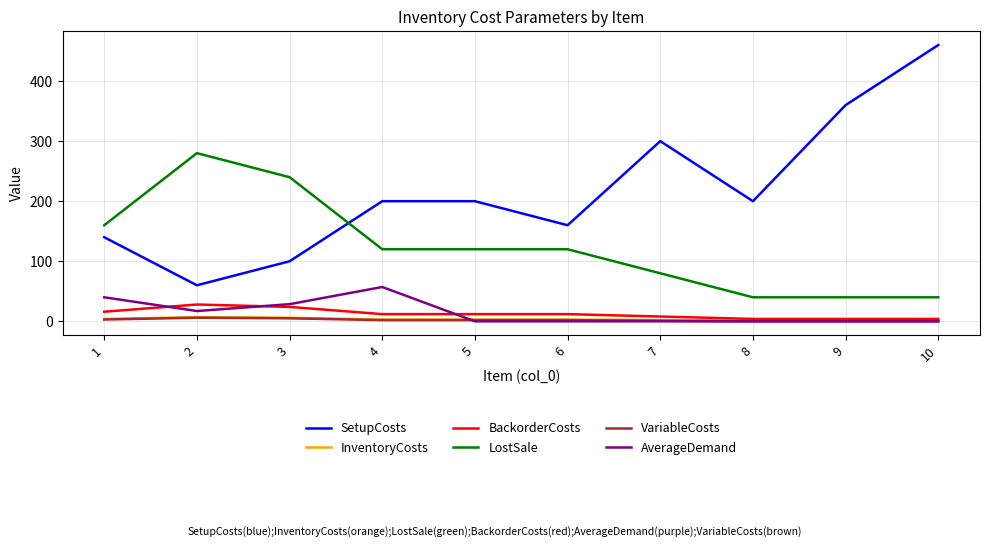

What is the sum of the VariableCosts values at 4 and 6?

4.0